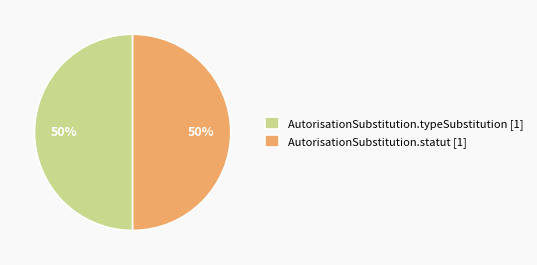

Is the sum of AutorisationSubstitution.typeSubstitution [1] and AutorisationSubstitution.statut [1] greater than half?

Yes